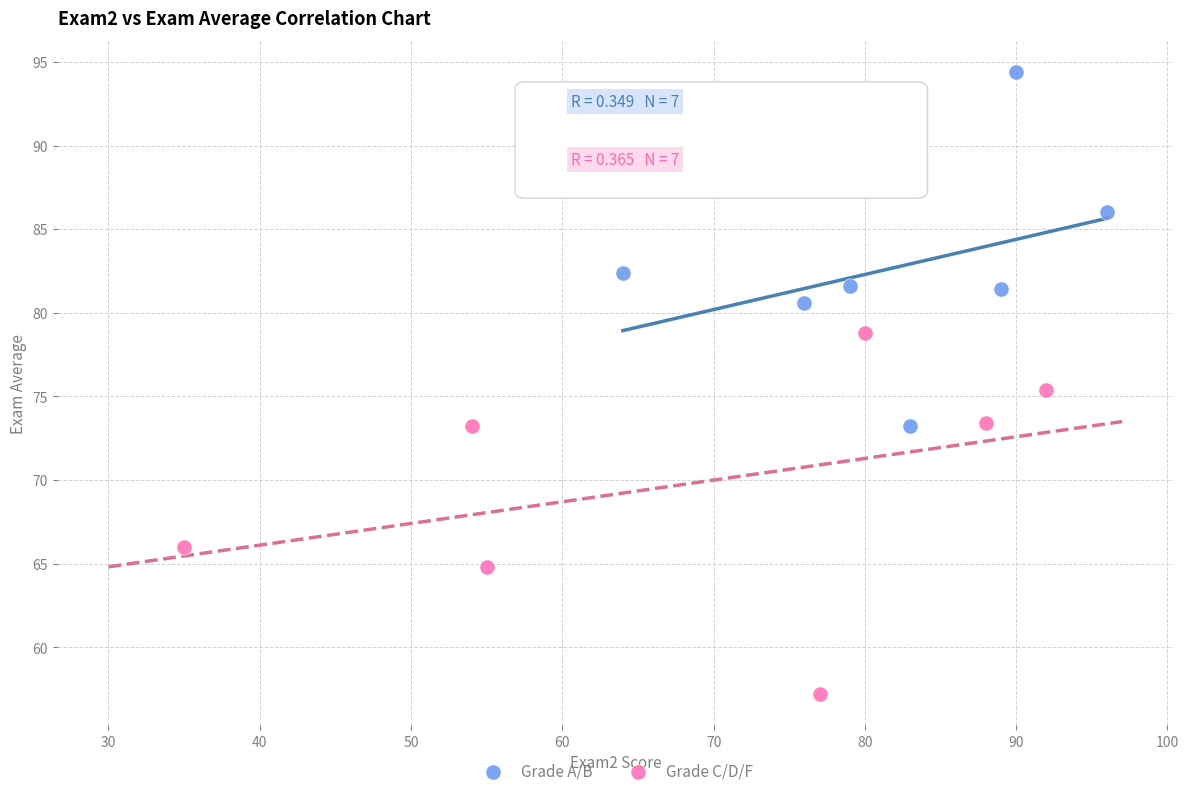

Which series contains the highest Y value?

Grade A/B